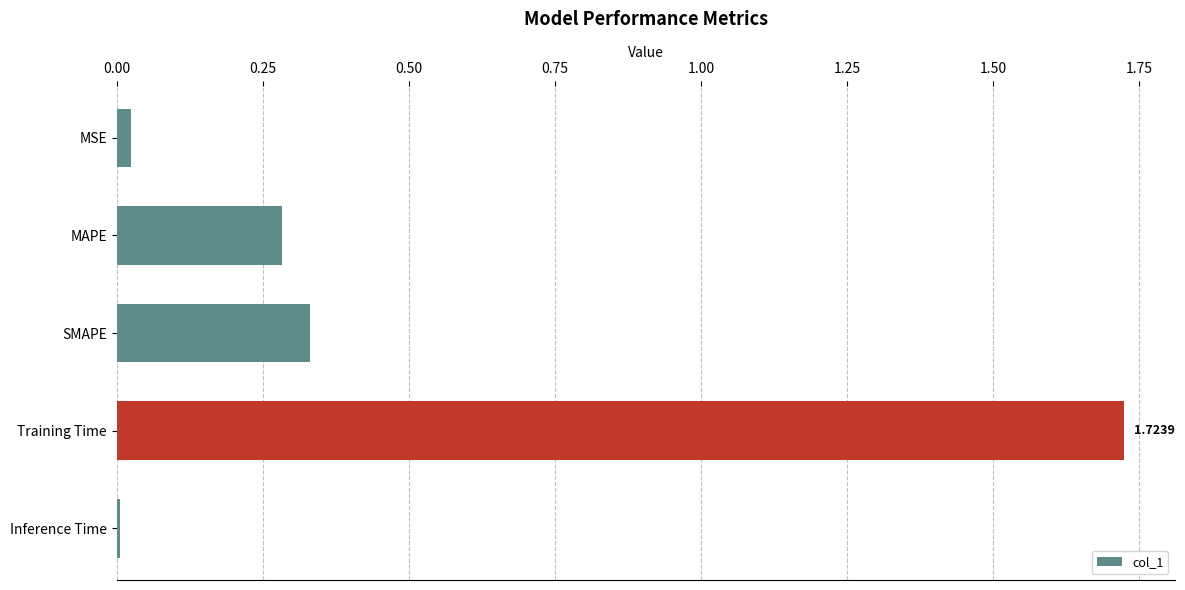

Are the bars grouped side by side (vs. stacked)?

No